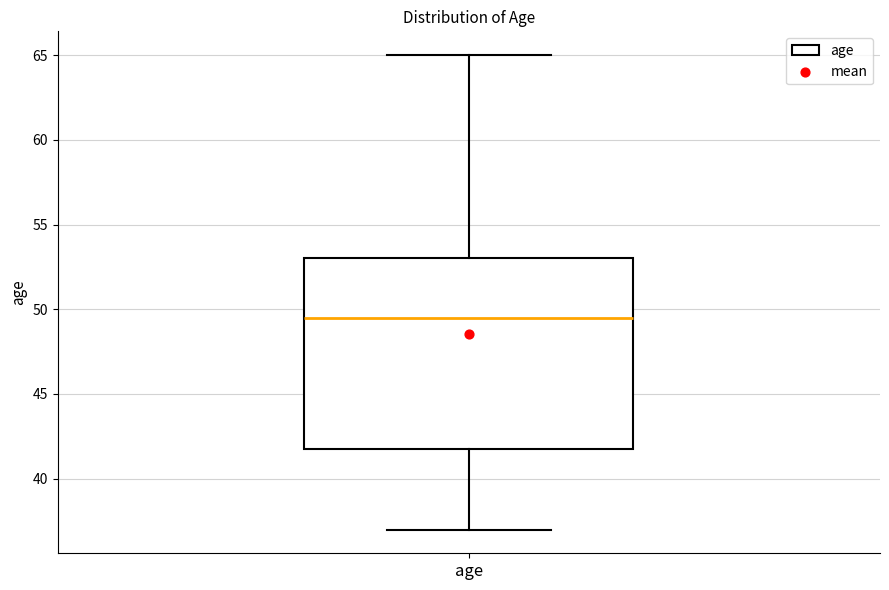

Where does the lower whisker of the box for age end on the y-axis? The values are not printed on the chart, so give them approximately, as read against the axis.

37.0